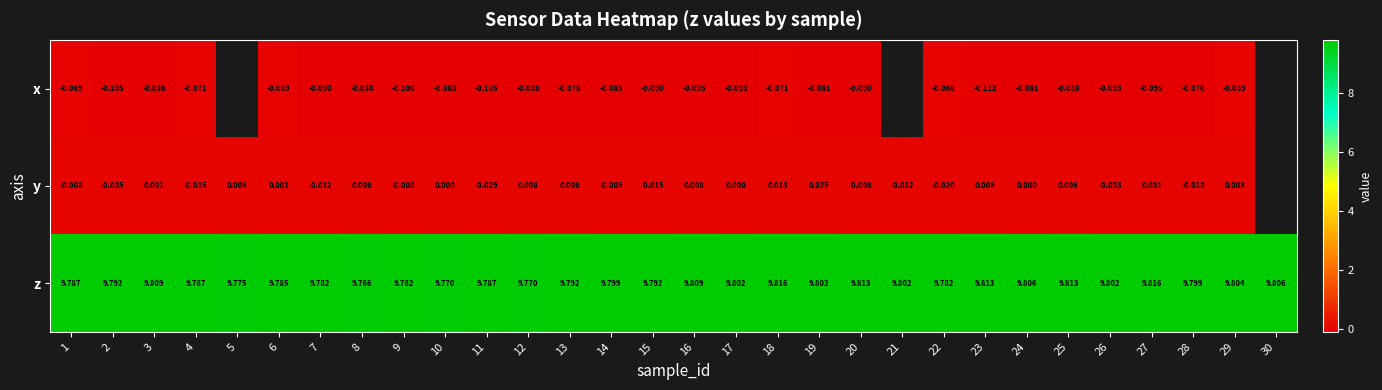

At which category is the sum across all series the highest?

18